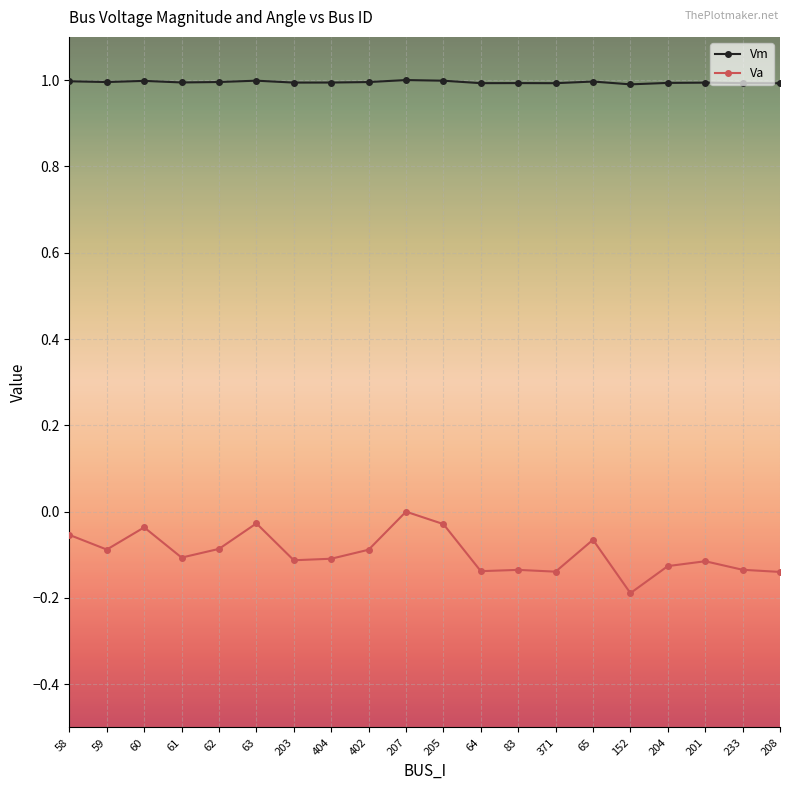

What position from the left is 233?

19